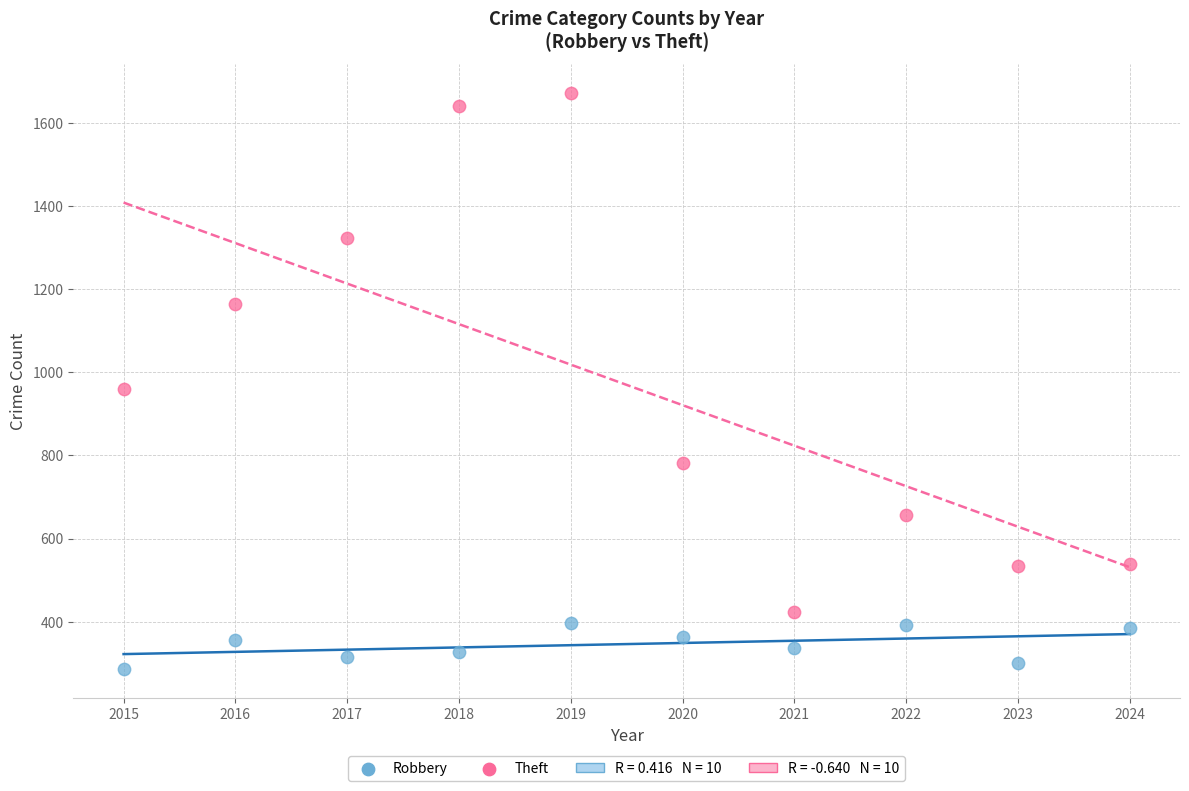

Which series contains the highest Y value?

Theft